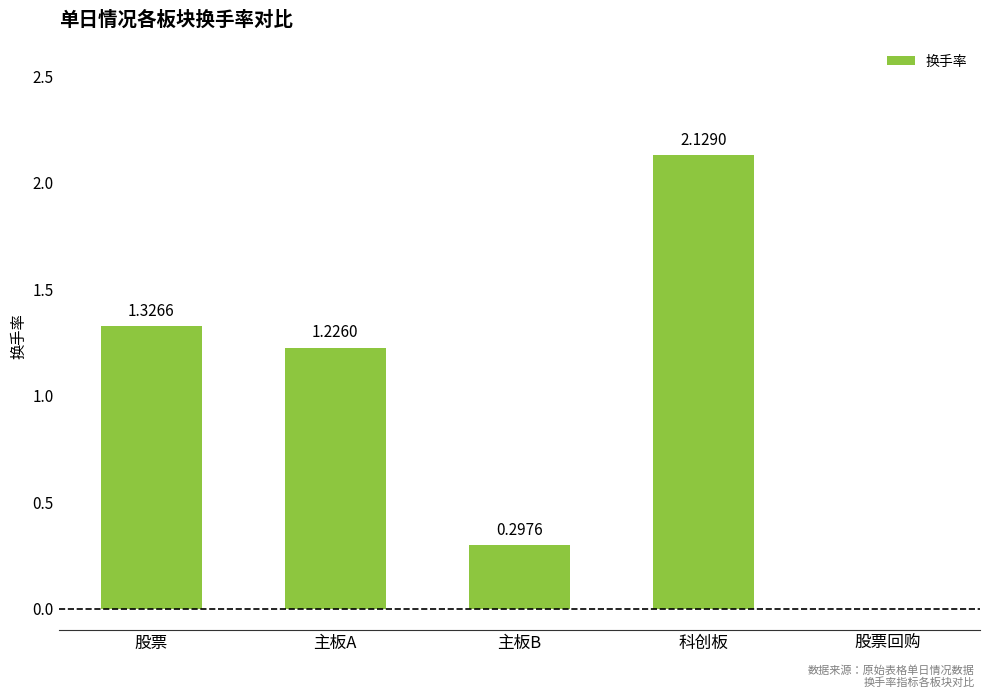

At which label is the value closest to 1?

主板A